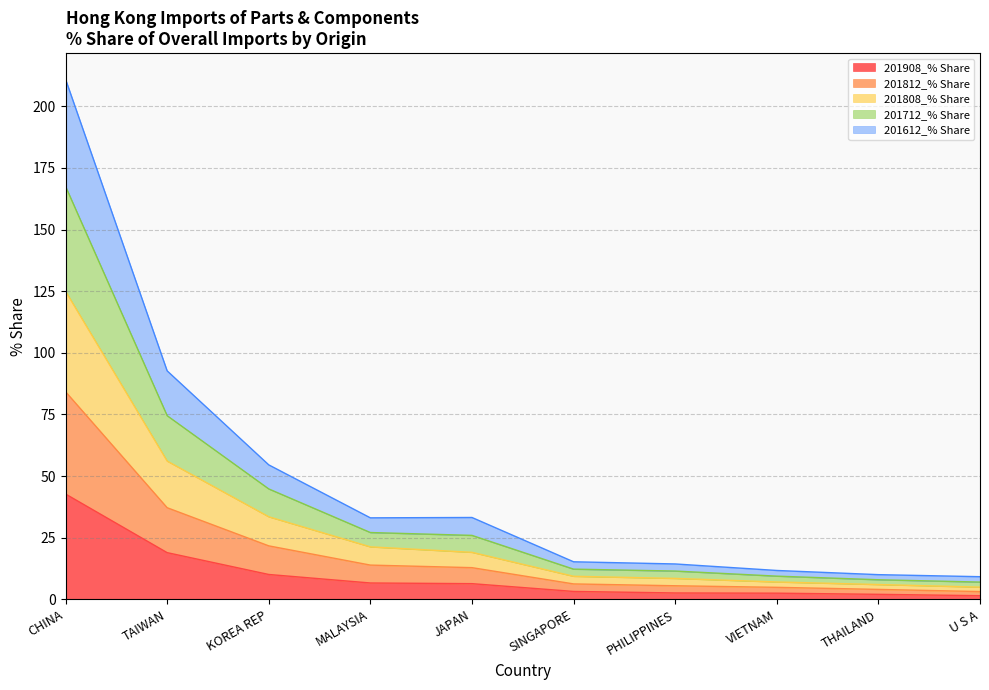

True or false: 201808_% Share and 201812_% Share intersect in this chart.

False